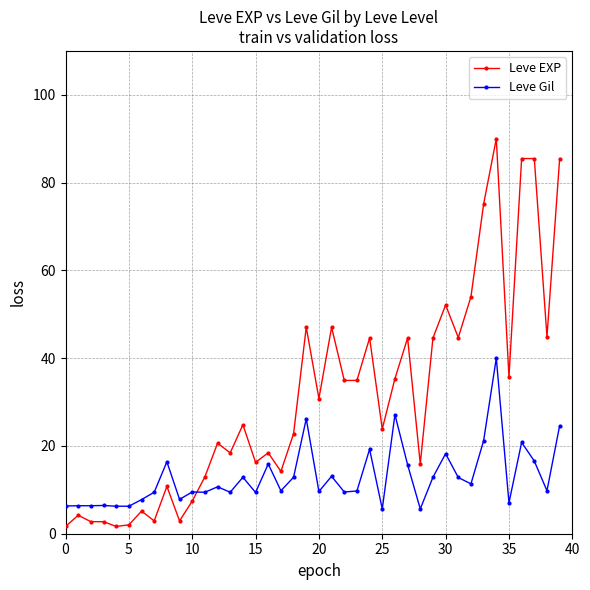

What is the value of the Leve EXP point at the 14th from the left?

18.4